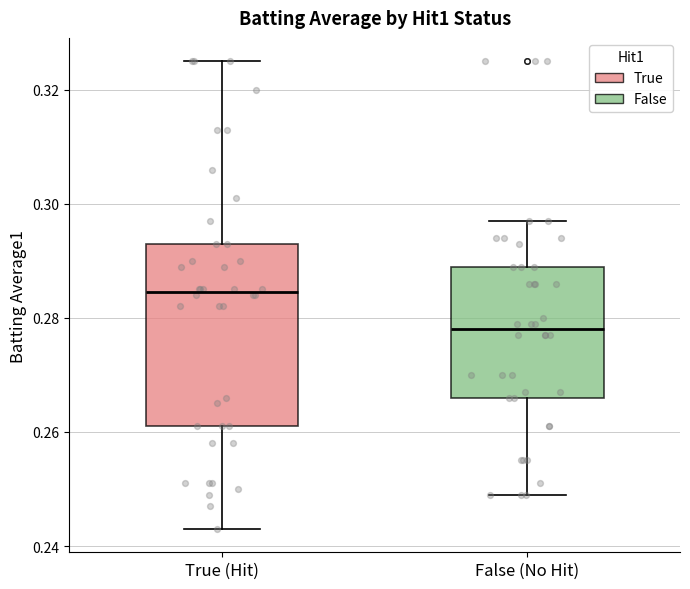

Reading left to right, read every box against the y-axis: the position of its median line, the range the box covers, and the ends of its whiskers. The values are not printed on the chart, so give them approximately, as read against the axis.

True (Hit): median 0.284, box 0.262 to 0.294, whiskers 0.244 to 0.326
False (No Hit): median 0.278, box 0.266 to 0.290, whiskers 0.250 to 0.298